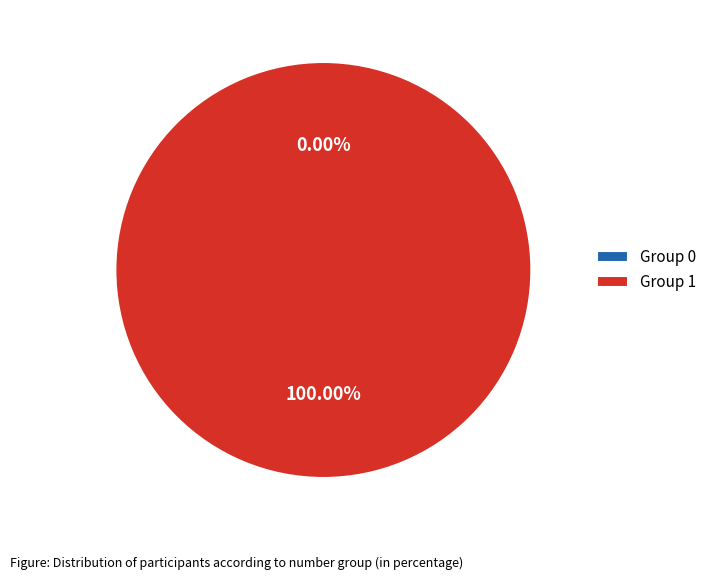

What percentage is the 1 slice, to the nearest percent?

100%